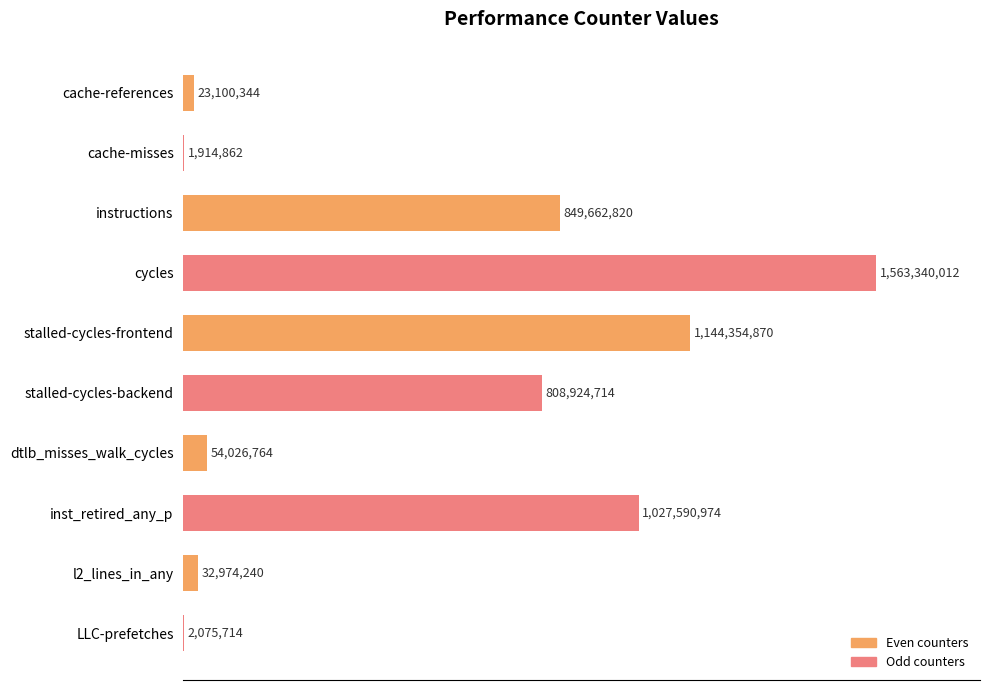

What is the maximum value shown in the chart?

100.0